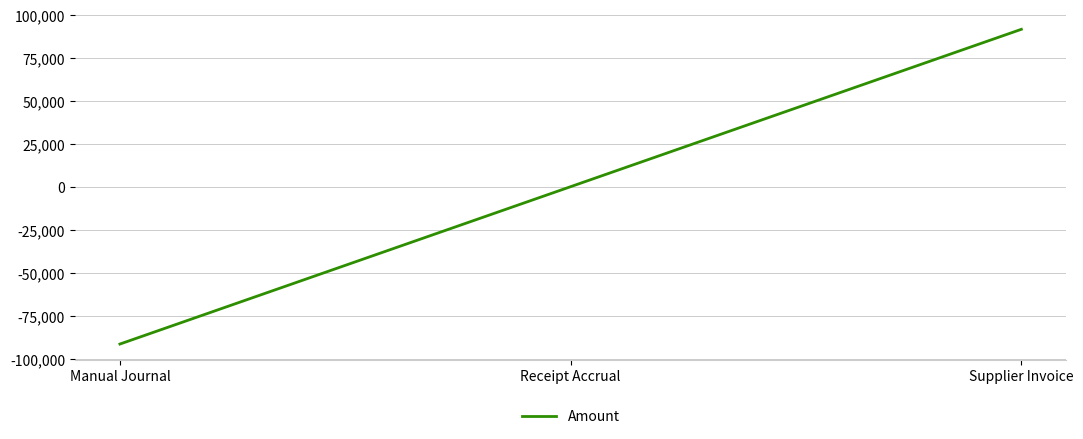

Is it true that the value at Receipt Accrual is 76068.1?

False